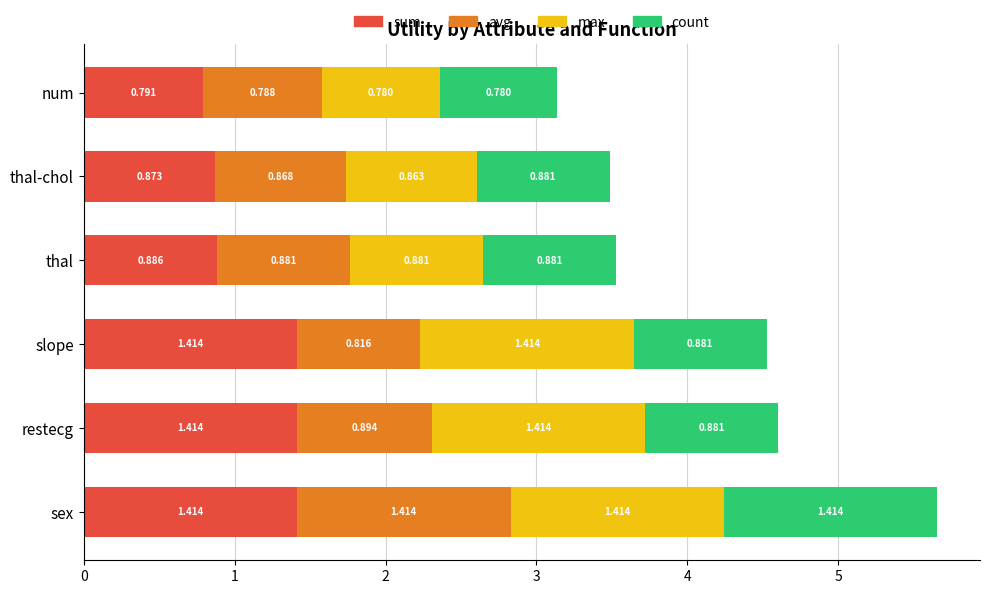

At which category is the sum across all series the highest?

sex